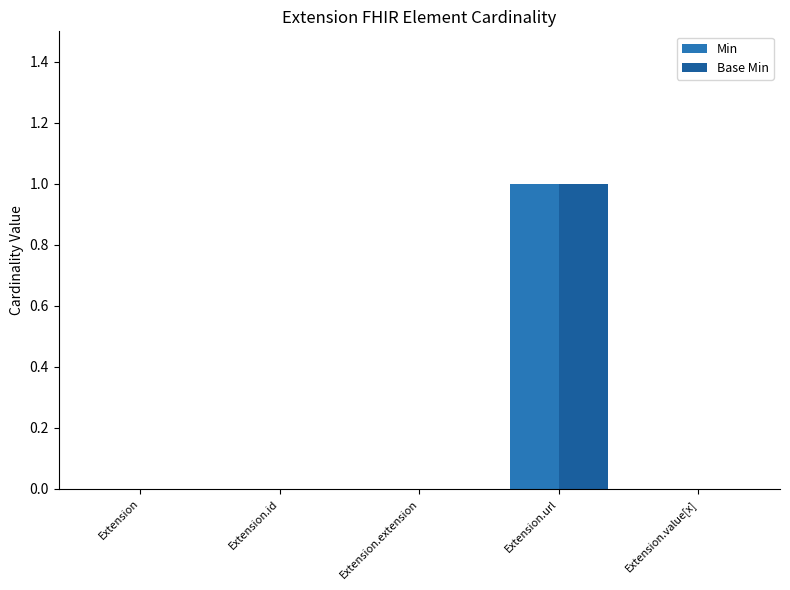

Reading left to right, what are all the values shown in this chart?

Min: 0	0	0	1	0
Base Min: 0	0	0	1	0